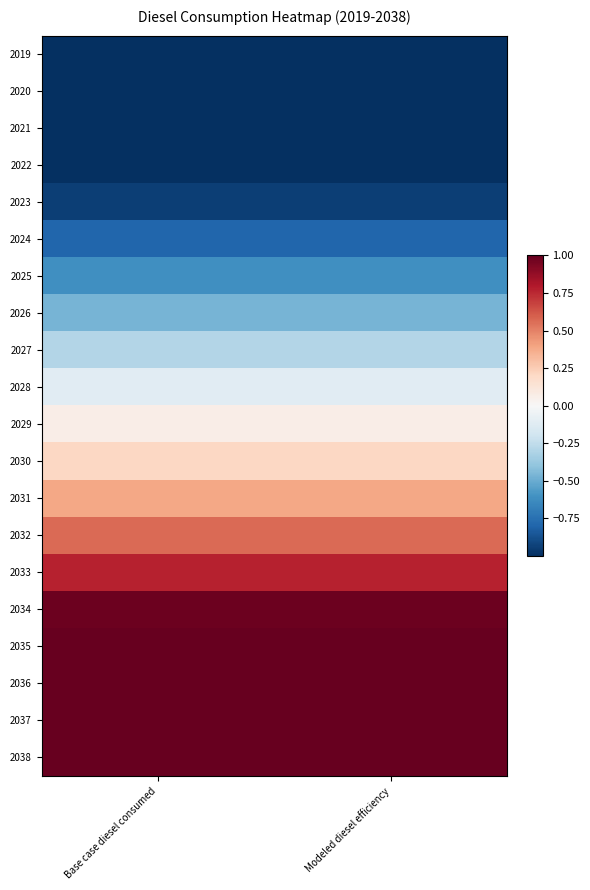

Which has a higher value, Base case diesel consumed or Modeled diesel efficiency?

Base case diesel consumed